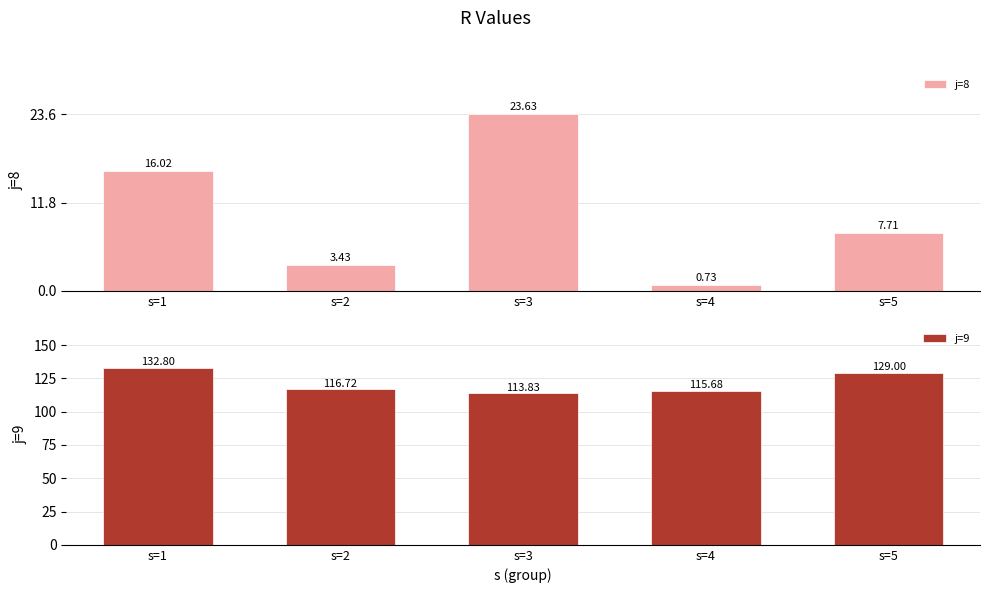

What is the average value of the j=9 series?

121.6